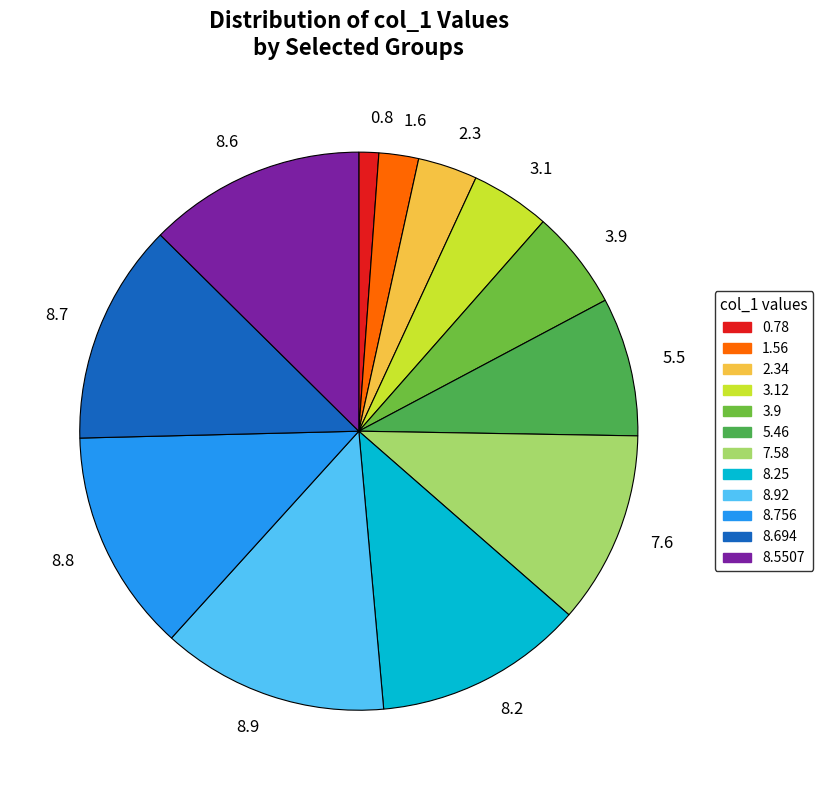

The 3.1 slice represents 5% of the pie. True or false?

True